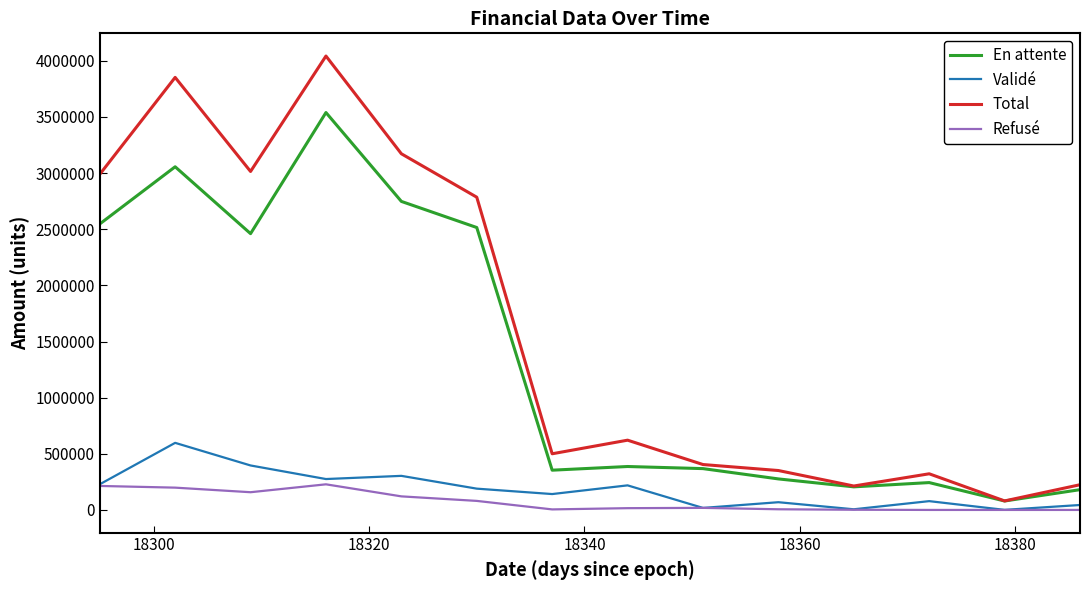

Rank the series by their maximum value, from lowest to highest.

Refusé, Validé, En attente, Total